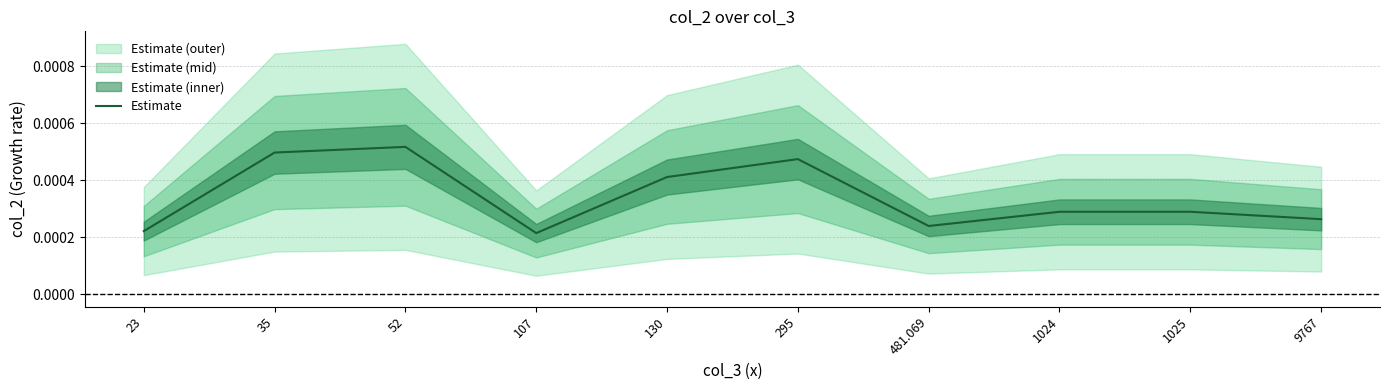

What is the label of the 9th point from the left?

1025